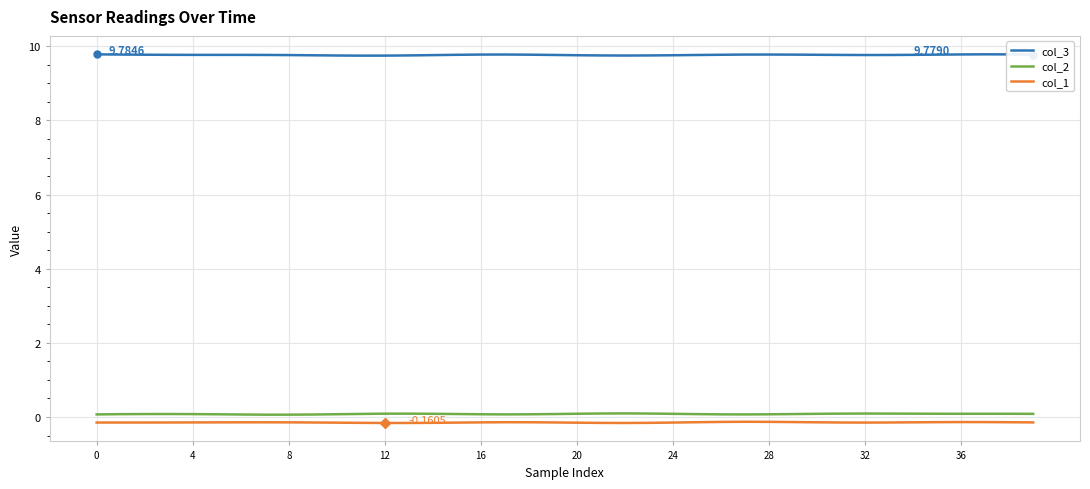

What is the maximum value shown in the chart?

9.8